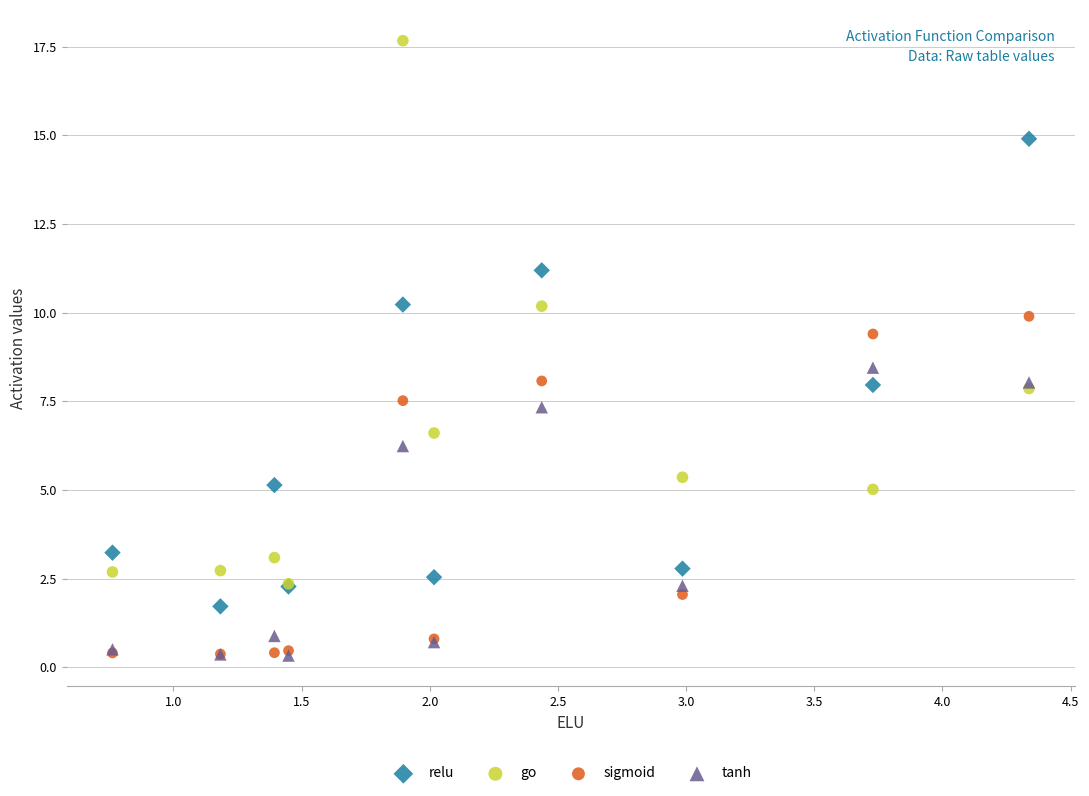

What are all the series names shown in the legend?

relu, go, sigmoid, tanh